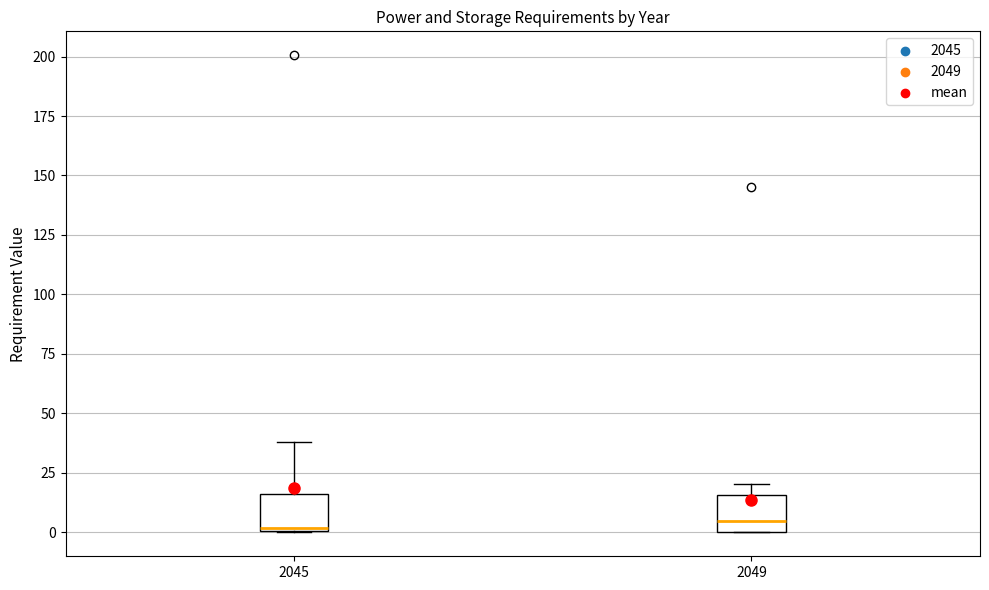

Reading left to right, transcribe this box plot: for each box, give where its median line is, the range the box spans, and where its two whiskers end, as read against the y-axis. The values are not printed on the chart, so give them approximately, as read against the axis.

2045: median 0, box 0 to 15, whiskers 0 to 40
2049: median 5, box 0 to 15, whiskers 0 to 20